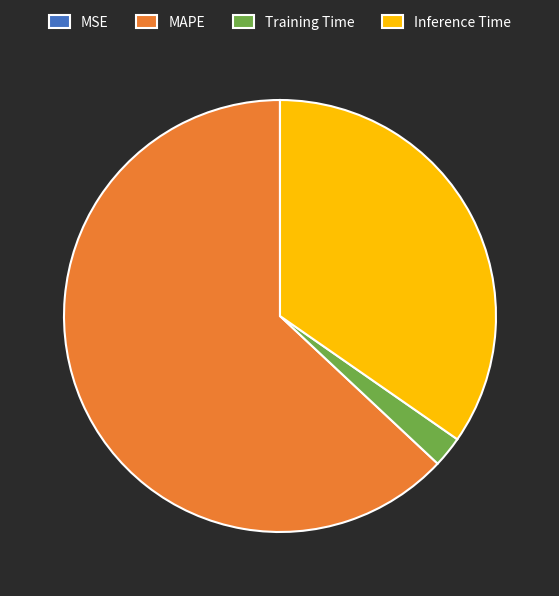

Which category accounts for the majority?

MAPE